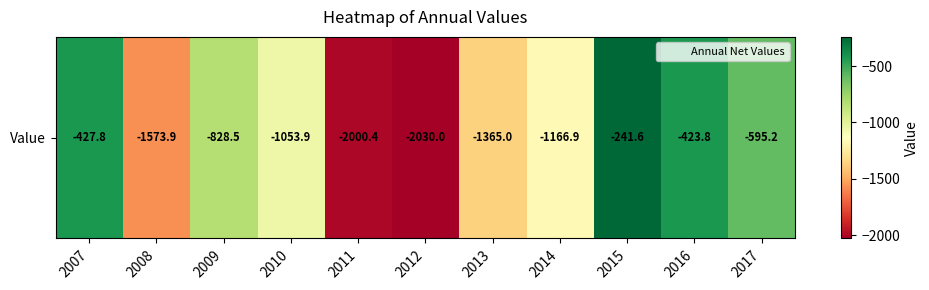

Rank the categories by value from highest to lowest.

2015, 2016, 2007, 2017, 2009, 2010, 2014, 2013, 2008, 2011, 2012